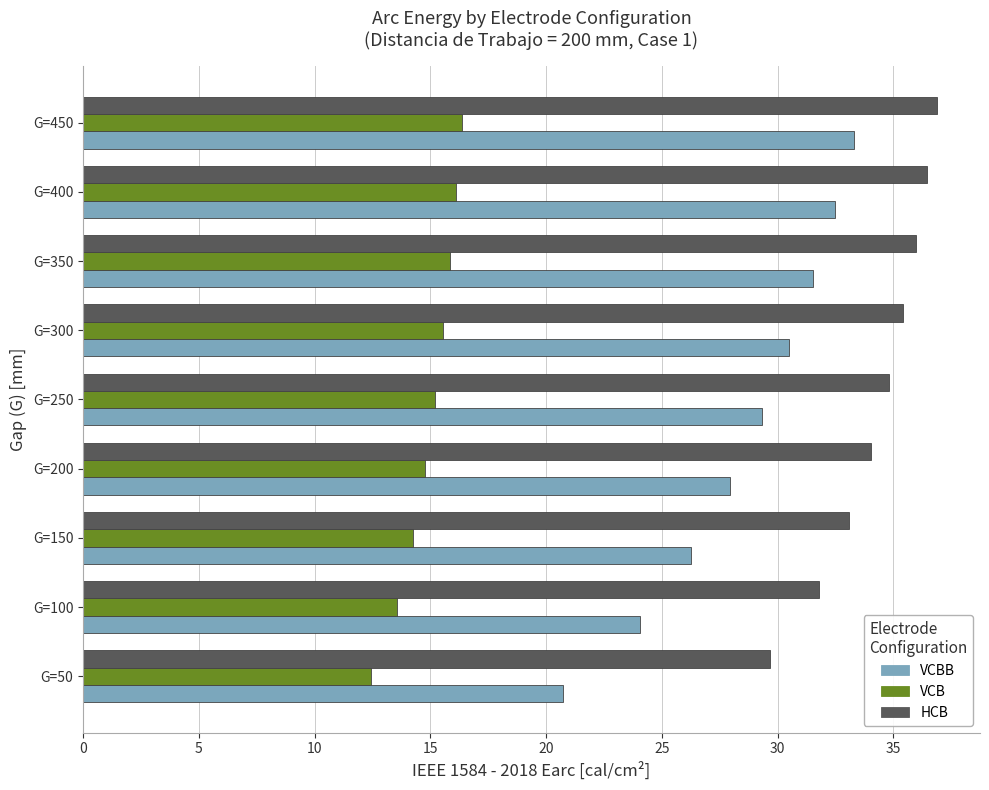

What is the maximum value shown in the chart?

36.9